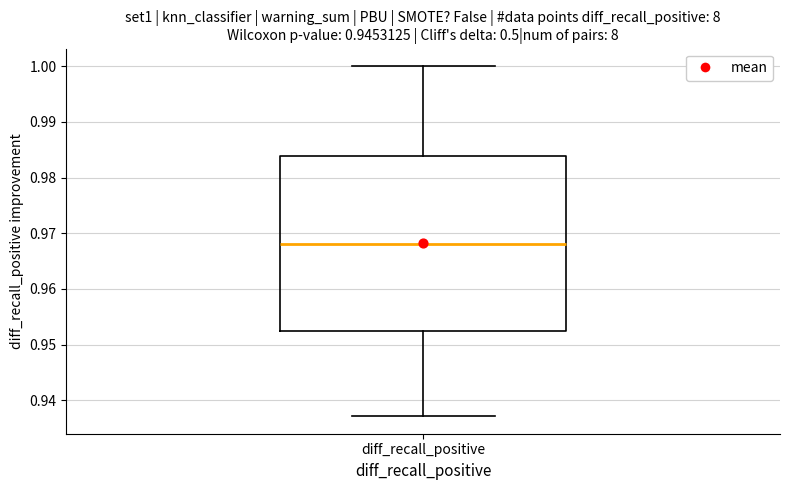

Read this box plot against the y-axis: the position of the median line, the range covered by the box, and the ends of both whiskers. The values are not printed on the chart, so give them approximately, as read against the axis.

median 0.968, box 0.952 to 0.984, whiskers 0.937 to 1.000